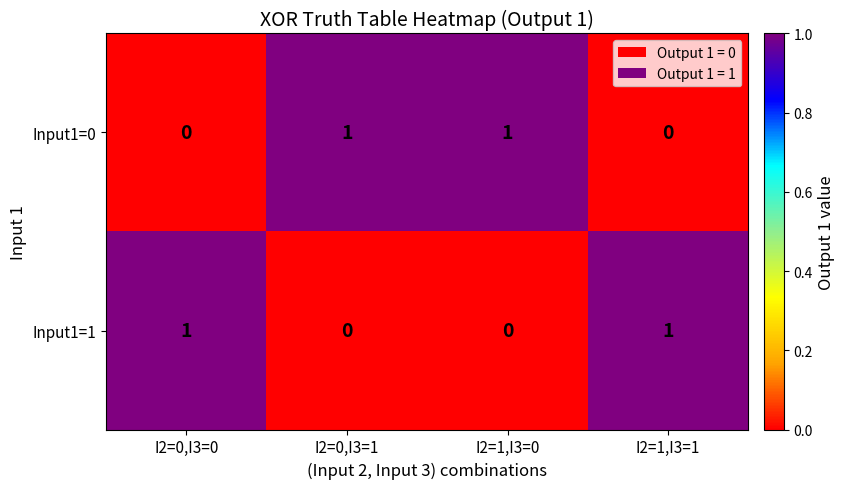

Rank the series at I2=0,I3=0 from lowest to highest value.

Input1=0, Input1=1